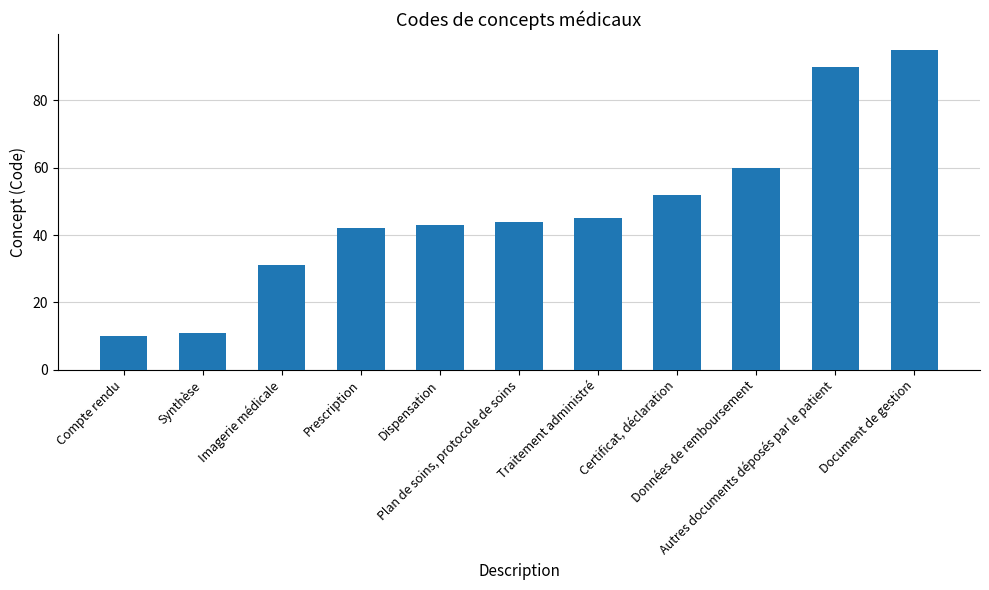

What is the minimum value shown in the chart?

10